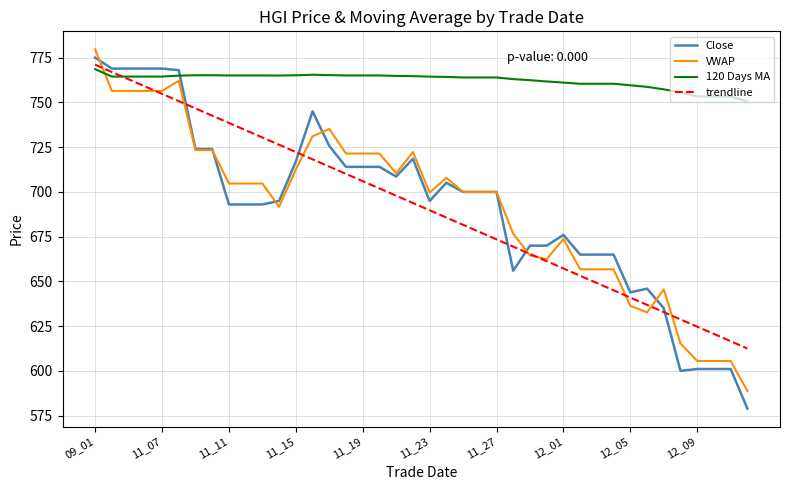

What is the average value of the Close series?

691.8